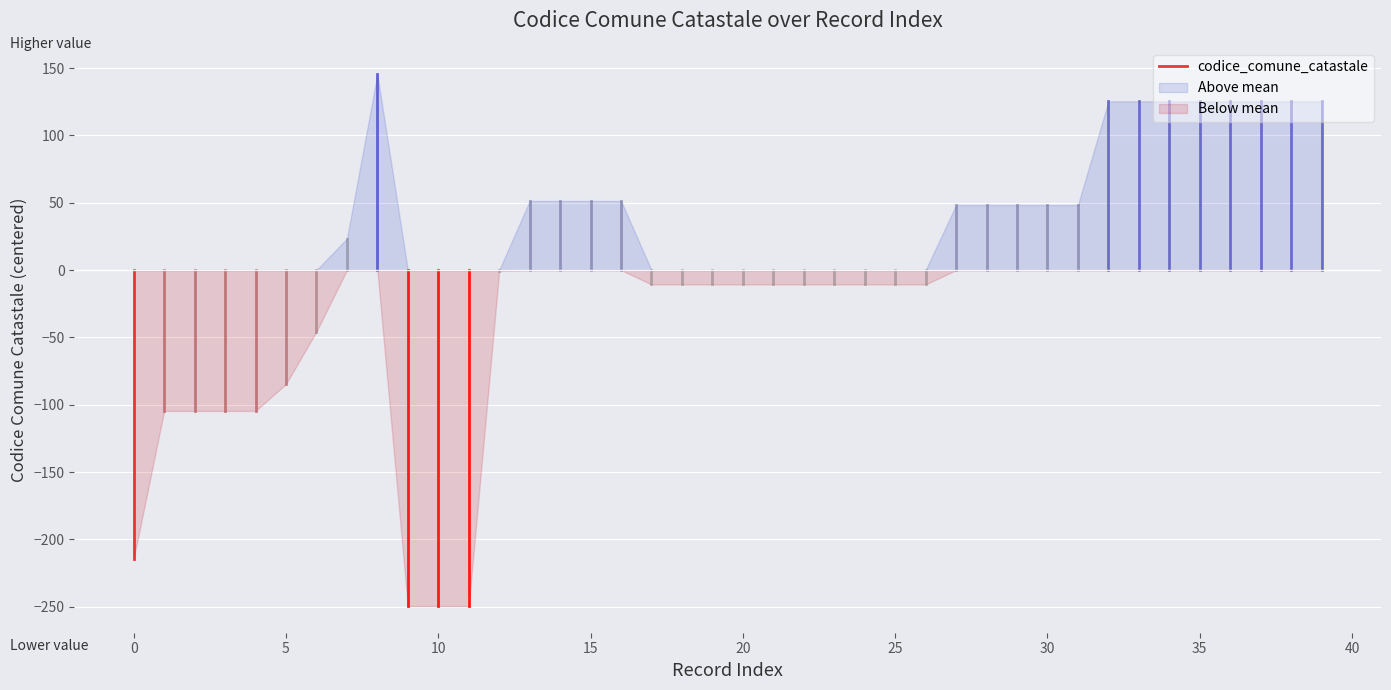

The Below mean series shows 90.9 at 15. True or false?

False